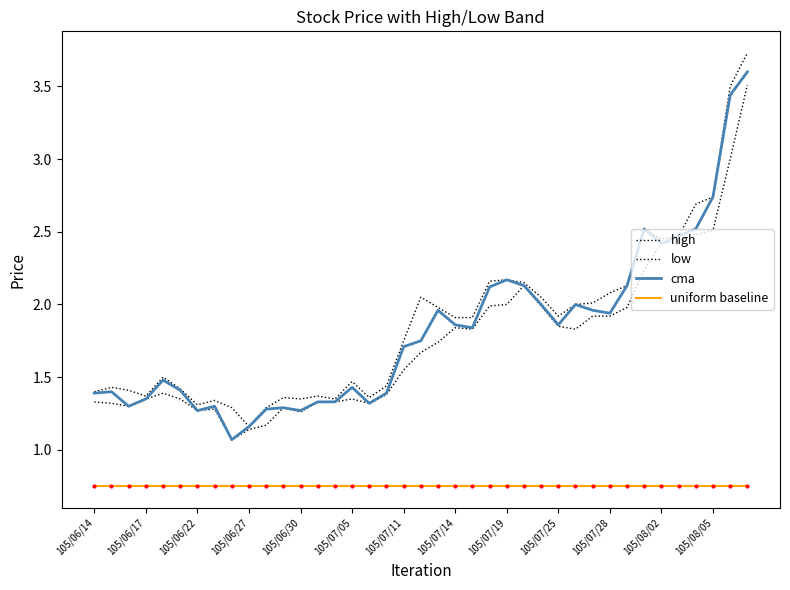

True or false: uniform baseline and cma cross at least once.

False